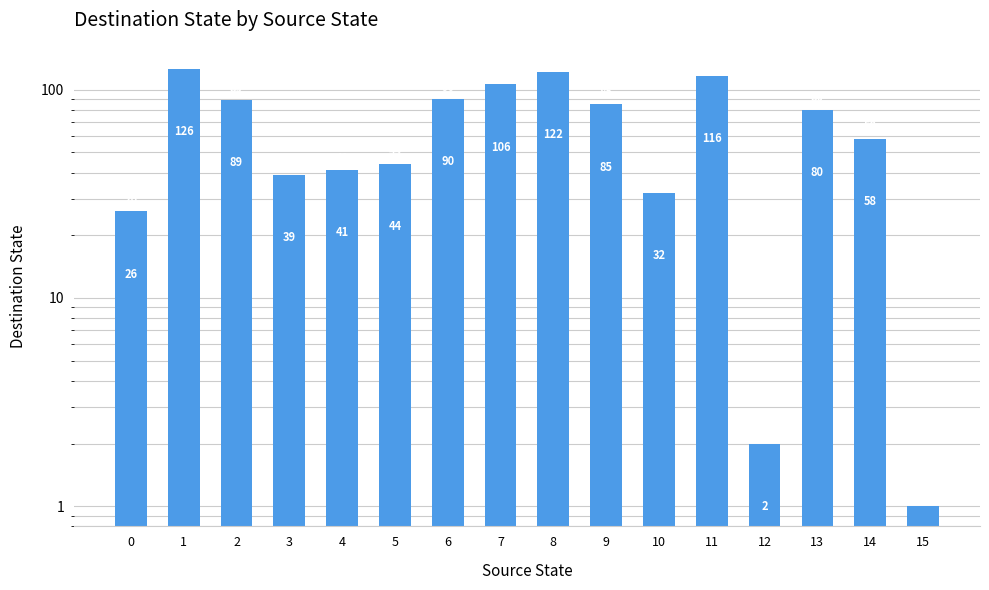

How many values are below 80?

8